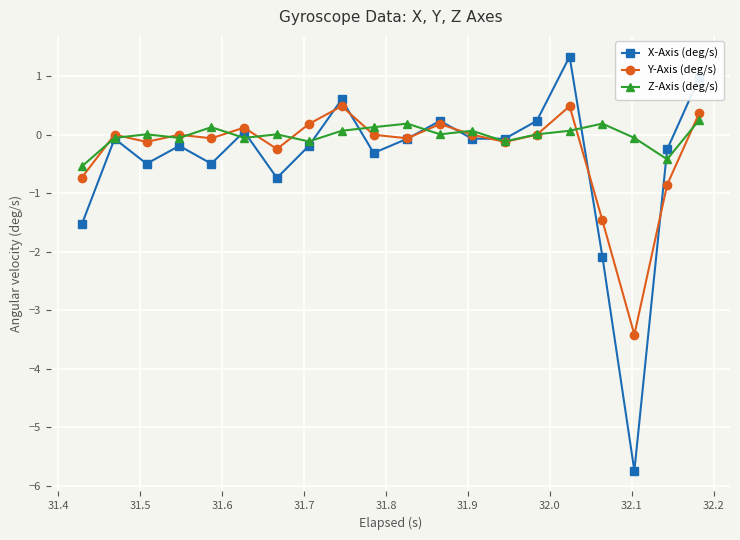

What is the value of the X-Axis (deg/s) point at the 9th from the left?

0.6